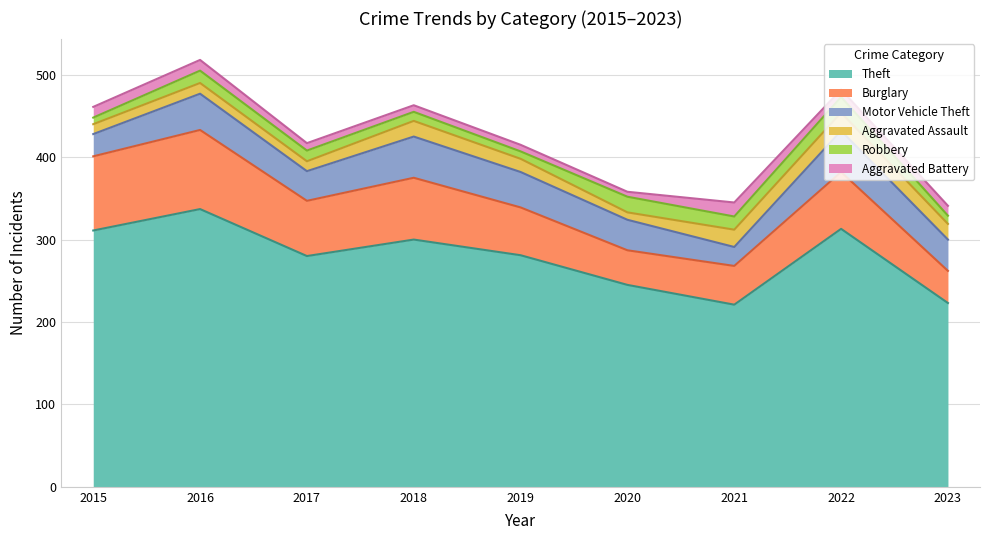

What is the value of the Aggravated Battery point at the 9th from the left?

12